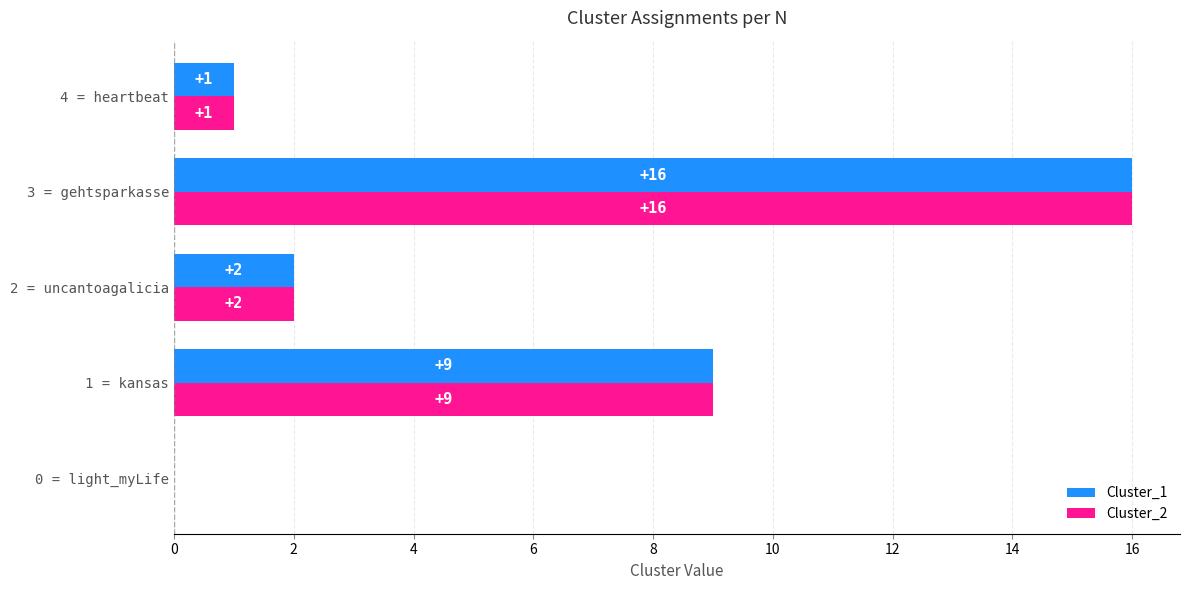

At which category is the sum across all series the highest?

3 = gehtsparkasse